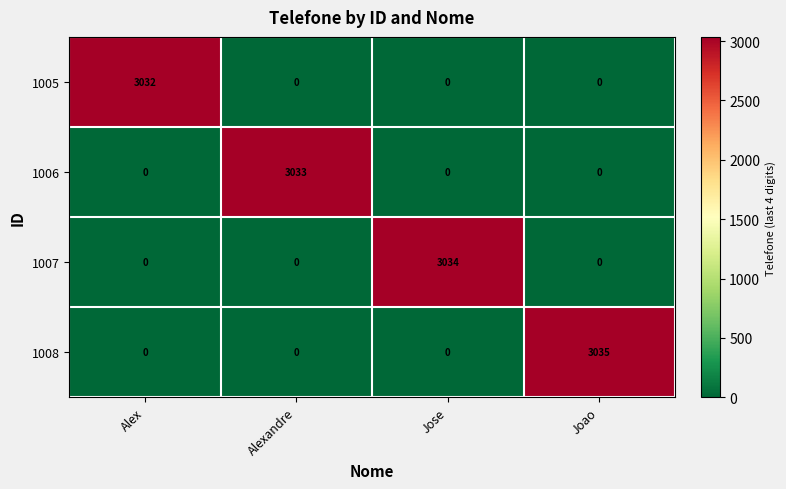

Count the 1008 values in the range 0 to 3035.

4